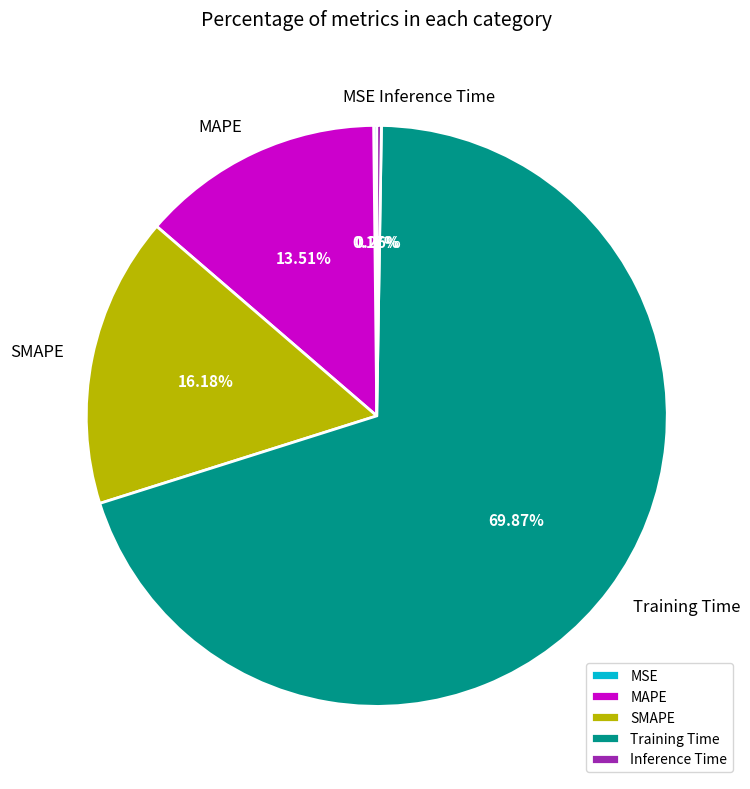

Does SMAPE represent more than half of the total?

No